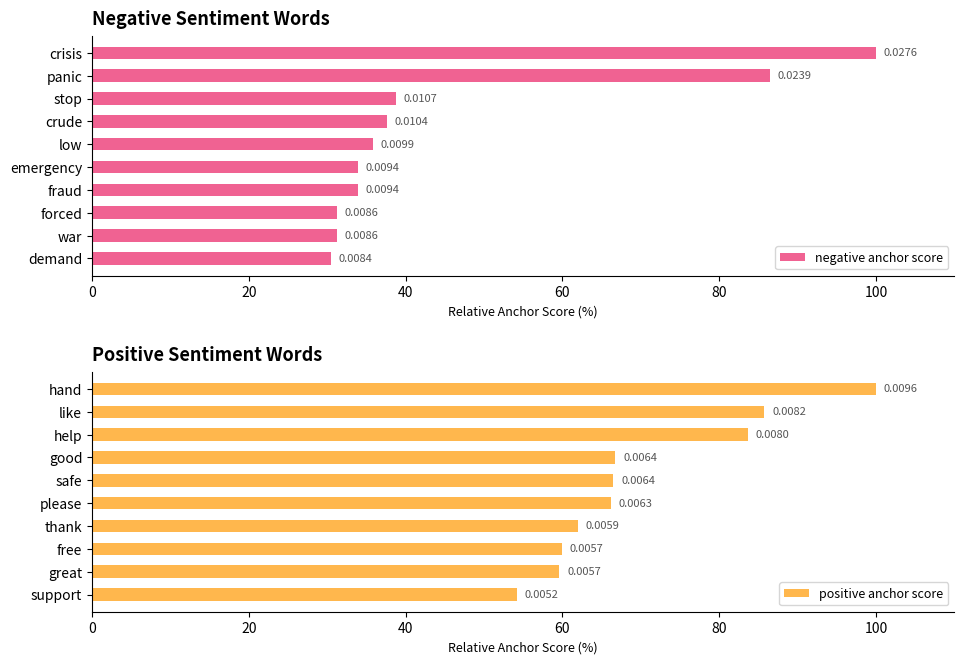

The positive anchor score series shows 90.3 at support. True or false?

False